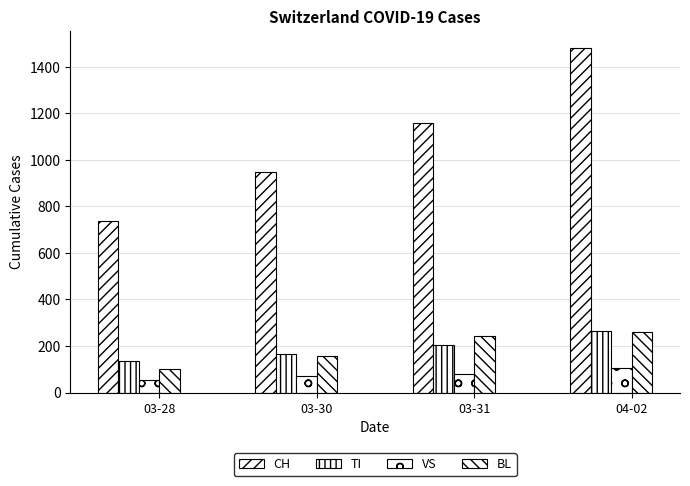

Reading left to right, what are all the values shown in this chart?

CH: 03-28=736	03-30=948	03-31=1160	04-02=1480
TI: 03-28=136	03-30=165	03-31=202	04-02=263
VS: 03-28=53	03-30=71	03-31=81	04-02=104
BL: 03-28=100	03-30=158	03-31=242	04-02=262